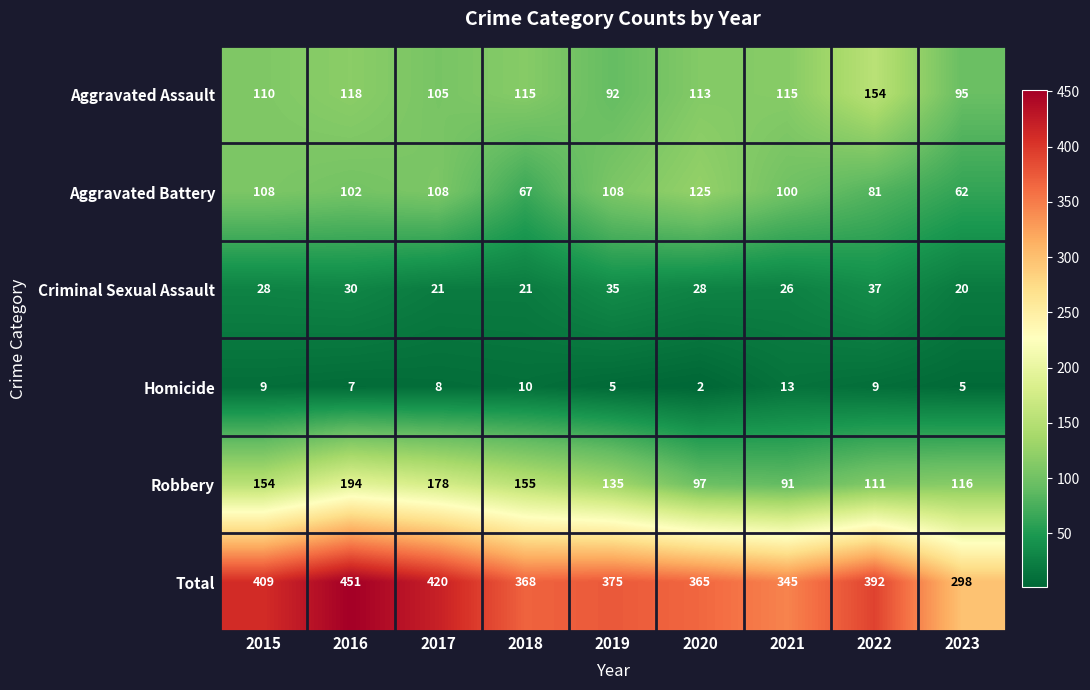

Read the Homicide value at 2016.

7